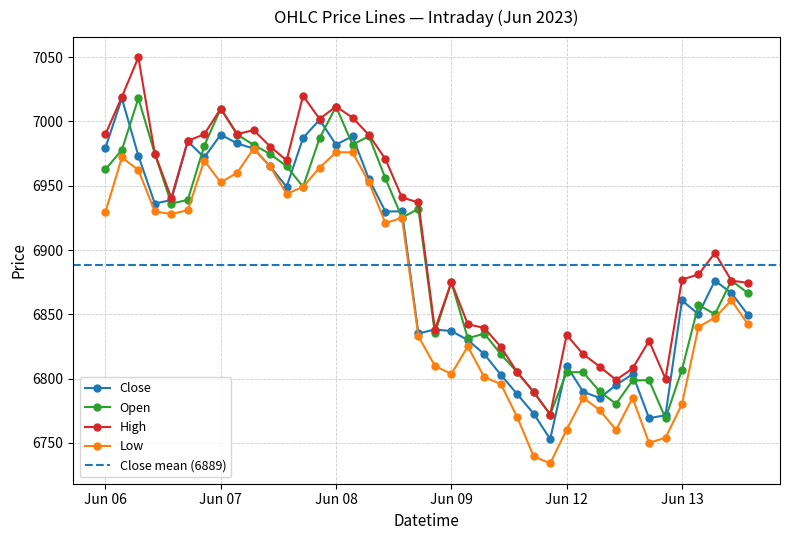

True or false: Open has a value of 6805.0 at 2023-06-09 13:15.

True